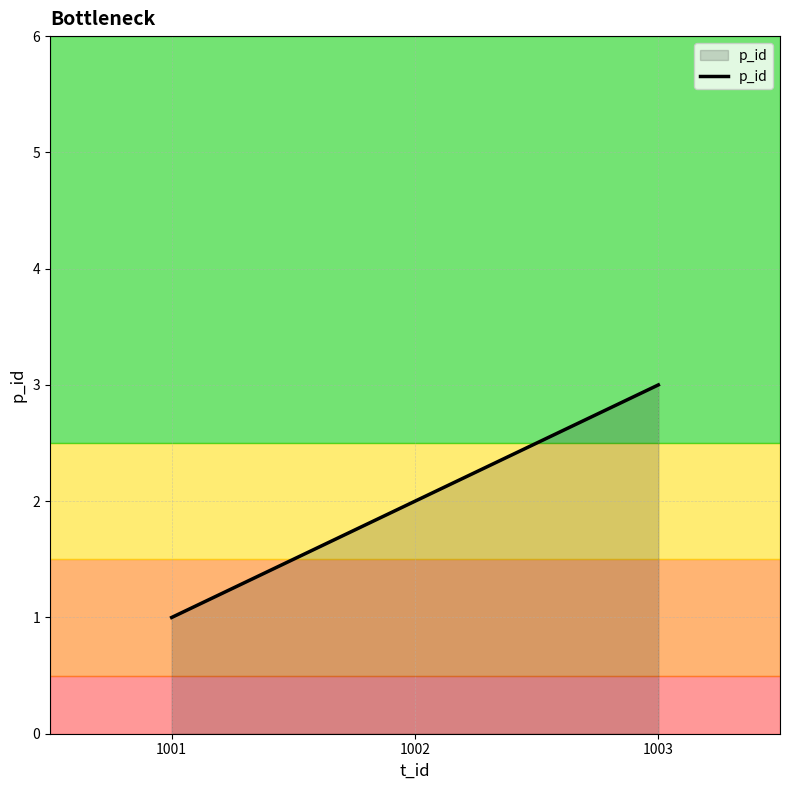

What is the smallest value displayed?

1